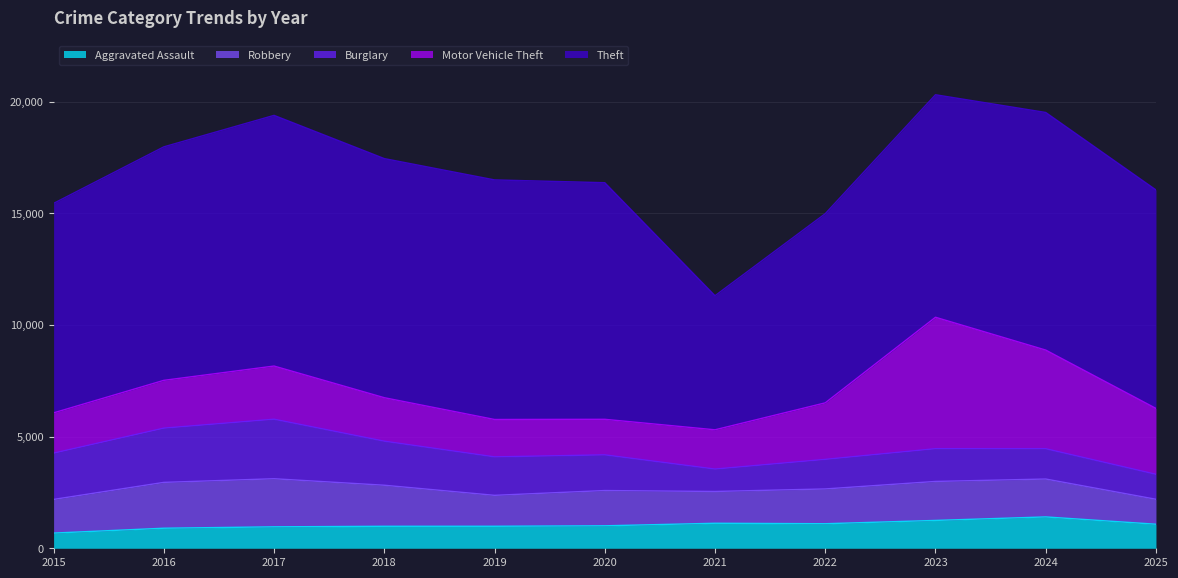

What is the difference between the highest and lowest values at 2022?

7370